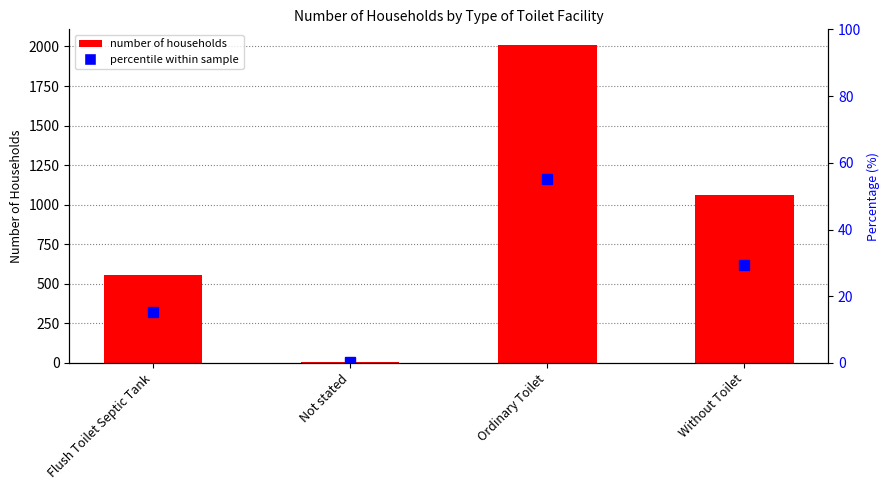

Rank the categories by Number of households value from highest to lowest.

Ordinary Toilet, Without Toilet, Flush Toilet Septic Tank, Not stated